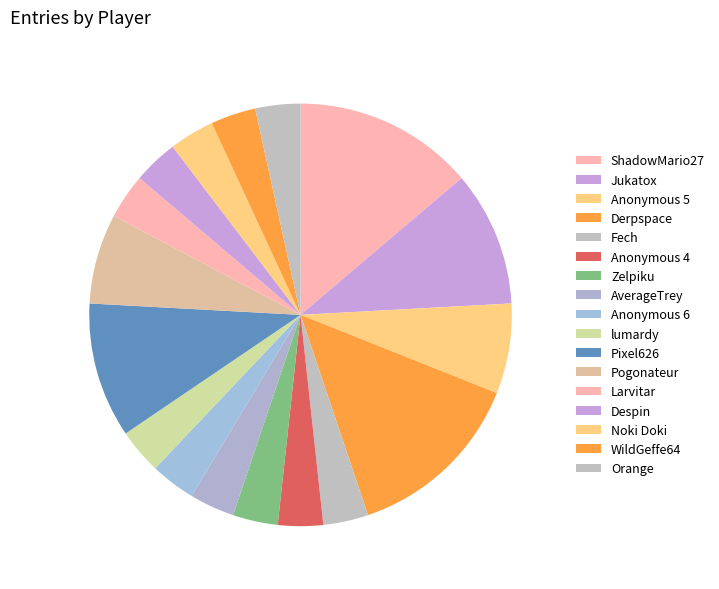

Is there any slice that represents more than half of the pie?

No